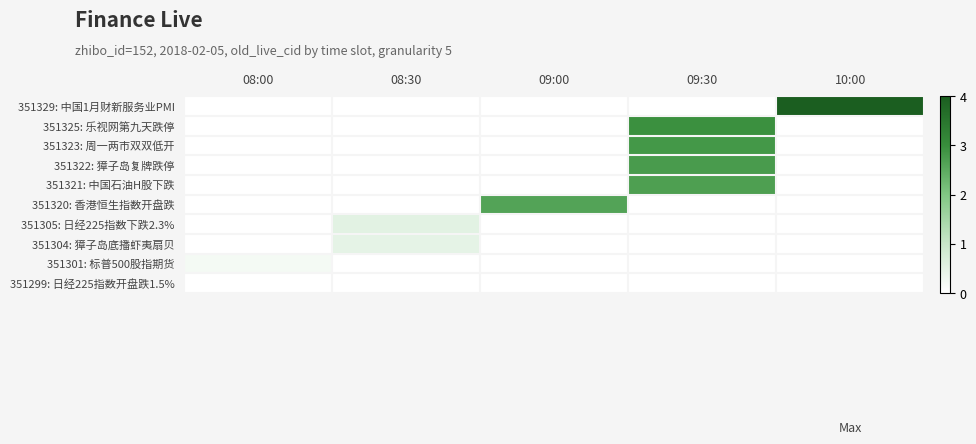

What is the total value across all series at 08:30?

1.0